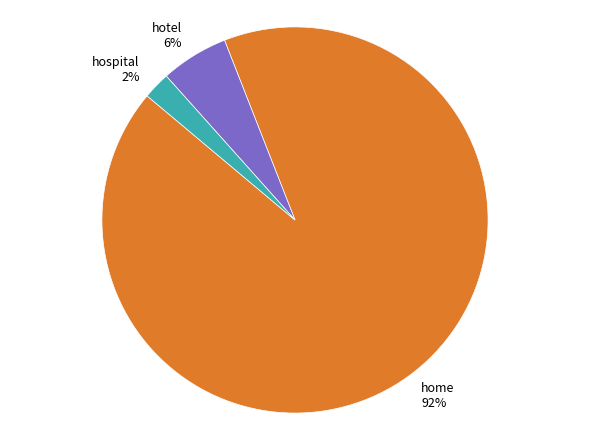

True or false: home accounts for 92% of the total.

True